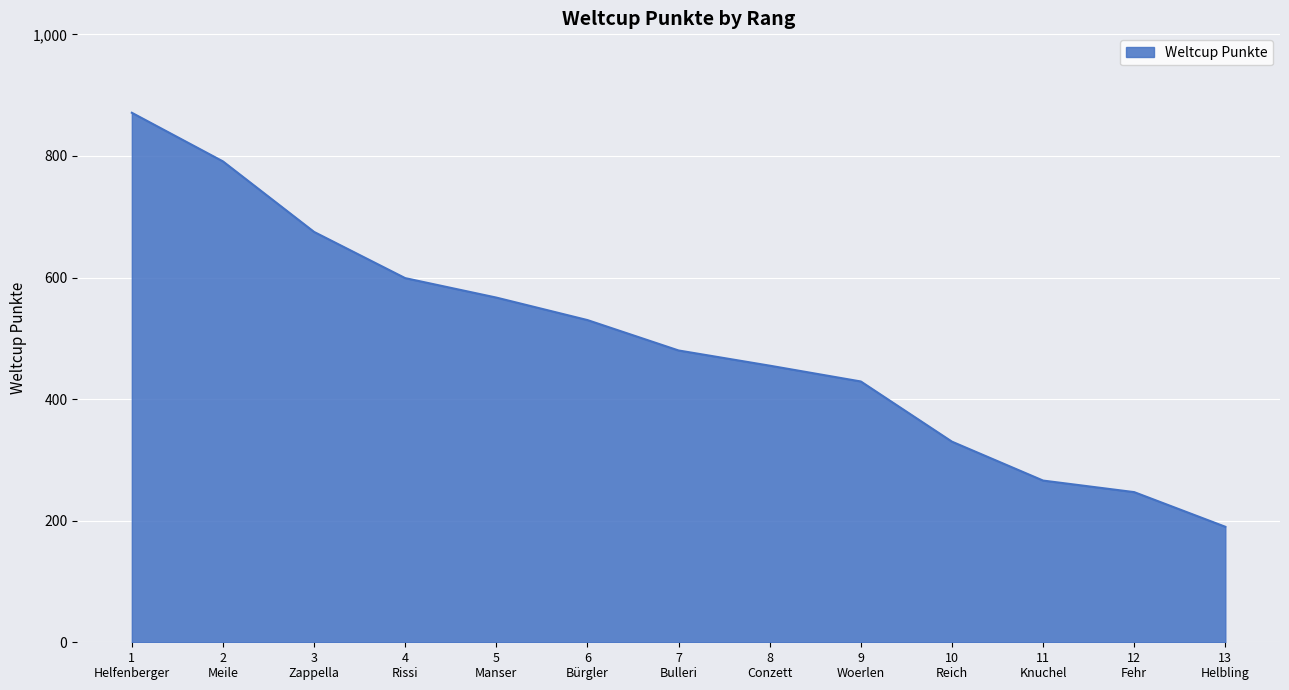

List the labels in order of value, largest first.

1
Helfenberger, 2
Meile, 3
Zappella, 4
Rissi, 5
Manser, 6
Bürgler, 7
Bulleri, 8
Conzett, 9
Woerlen, 10
Reich, 11
Knuchel, 12
Fehr, 13
Helbling